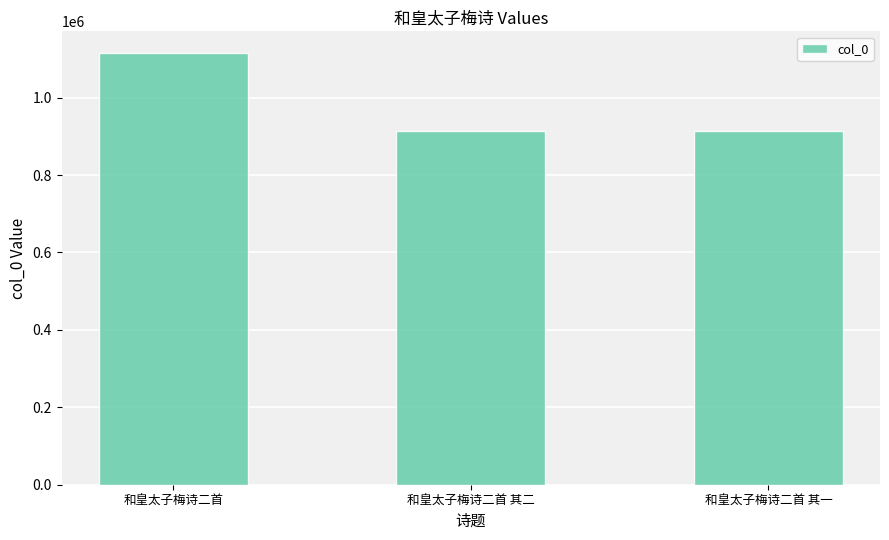

What is the ratio of the value at 和皇太子梅诗二首 其二 to the value at 和皇太子梅诗二首 其一?

1.0